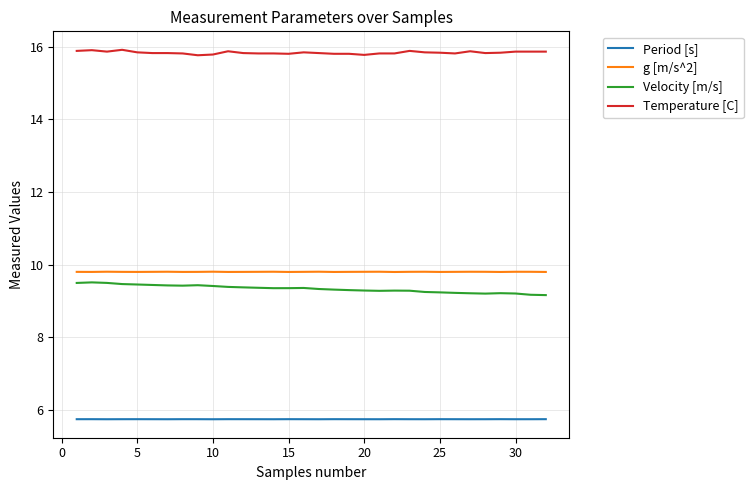

True or false: Period [s] and Temperature [C] intersect in this chart.

False